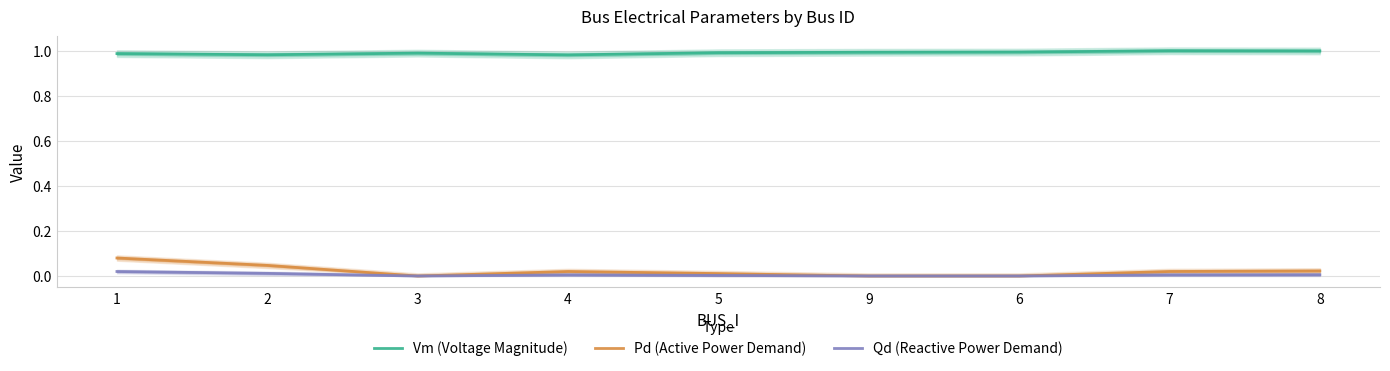

At which category does Qd (Reactive Power Demand) reach its first local peak?

4